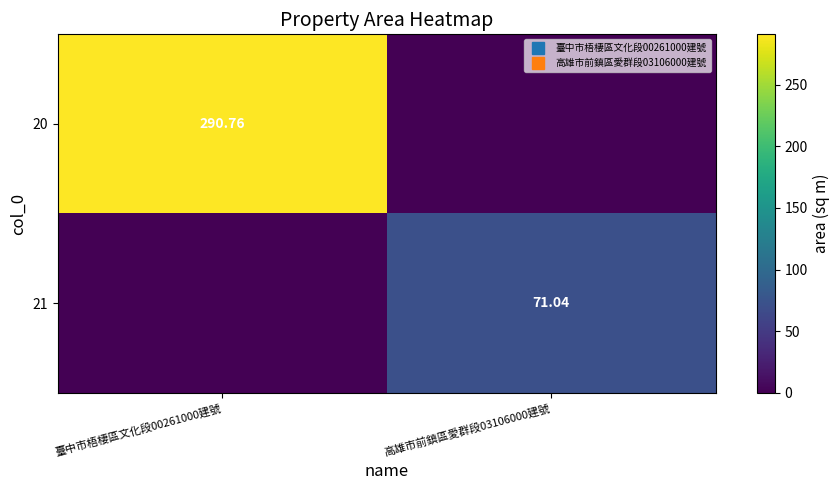

Rank the series by their average value, from lowest to highest.

21, 20